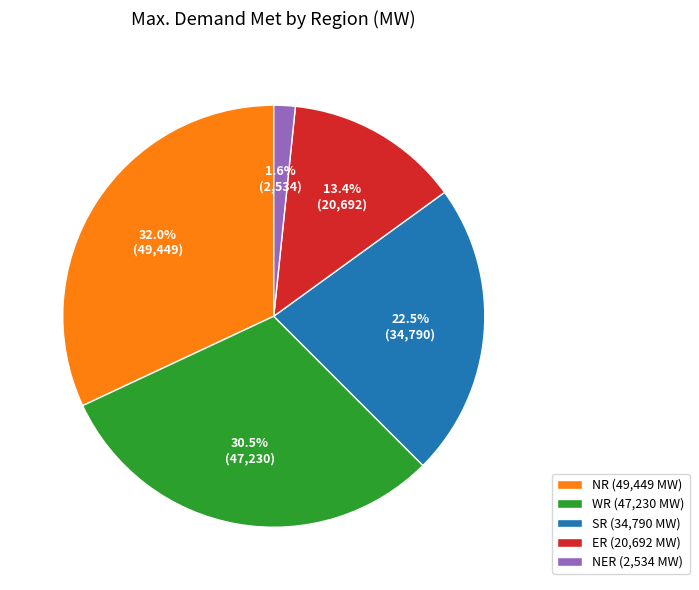

Rank the categories by value from lowest to highest.

NER (2,534 MW), ER (20,692 MW), SR (34,790 MW), WR (47,230 MW), NR (49,449 MW)